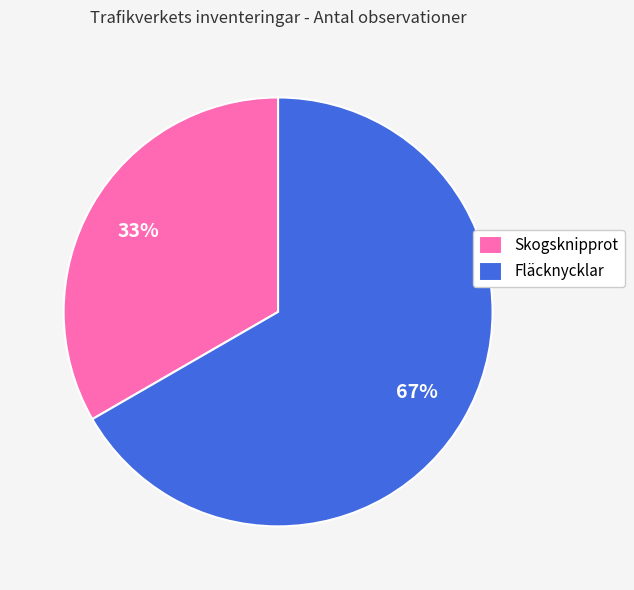

To the nearest percent, what is the combined percentage of Fläcknycklar and Skogsknipprot?

100%